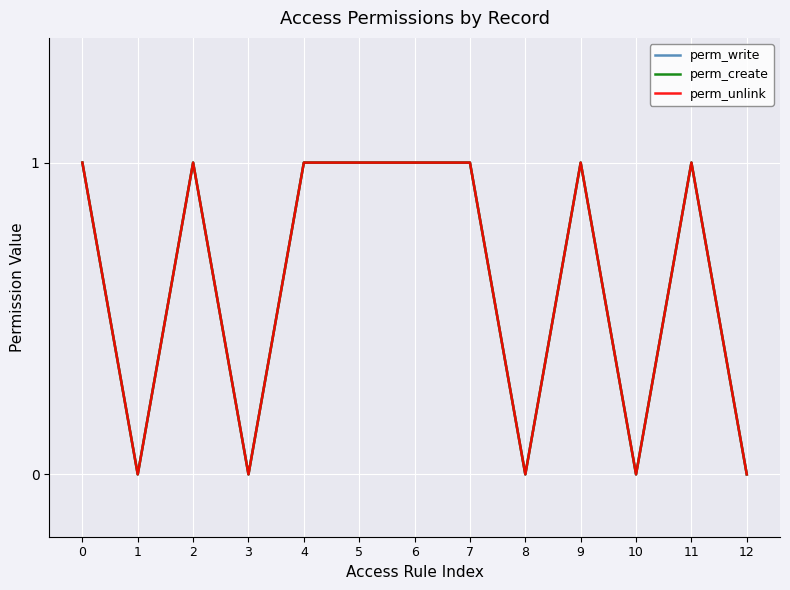

What is the sum of the perm_write values at 9 and 12?

1